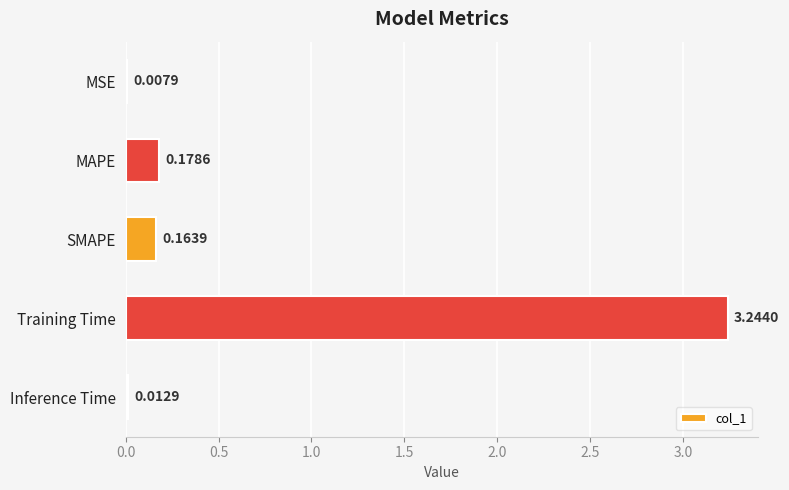

What is the sum of all values?

3.6